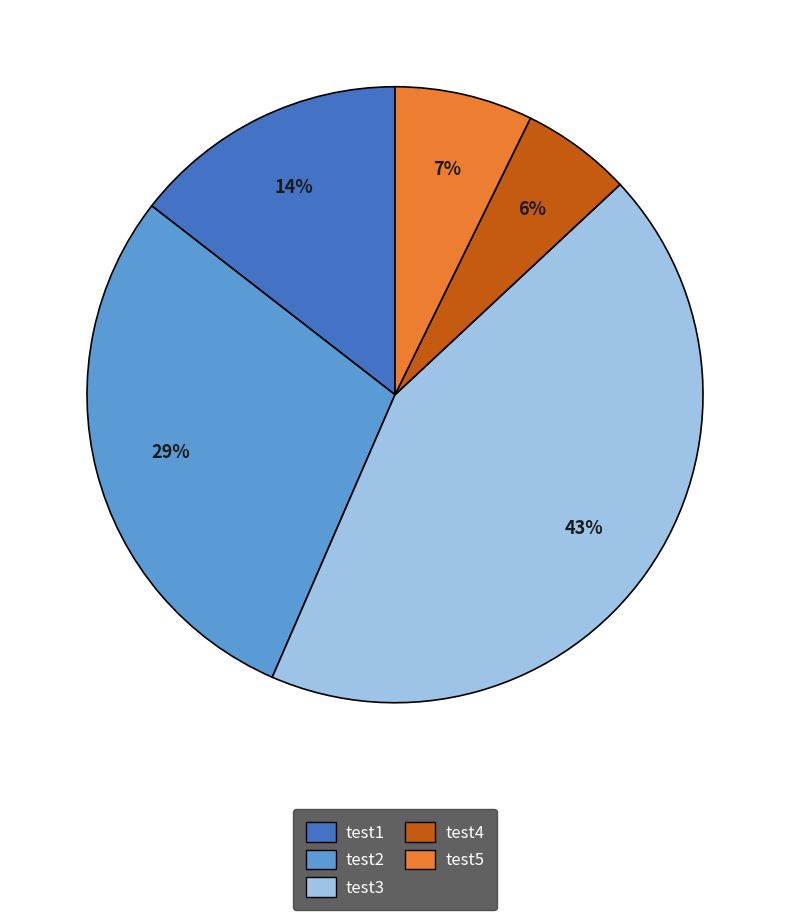

To the nearest percent, what percentage of the pie is test5?

7%